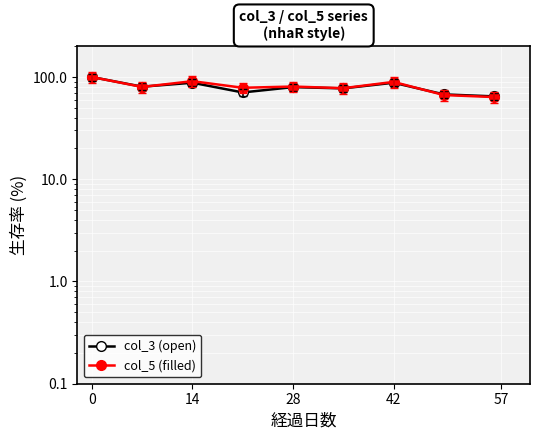

What are all the series names shown in the legend?

col_3 (open), col_5 (filled)